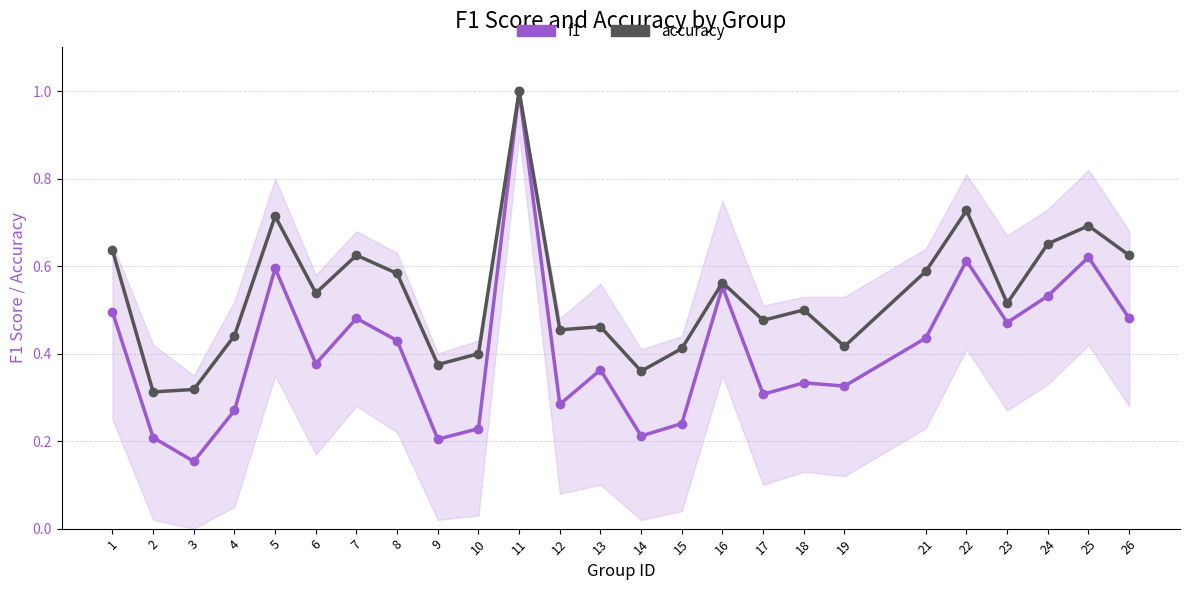

Where is the first local maximum for accuracy?

5